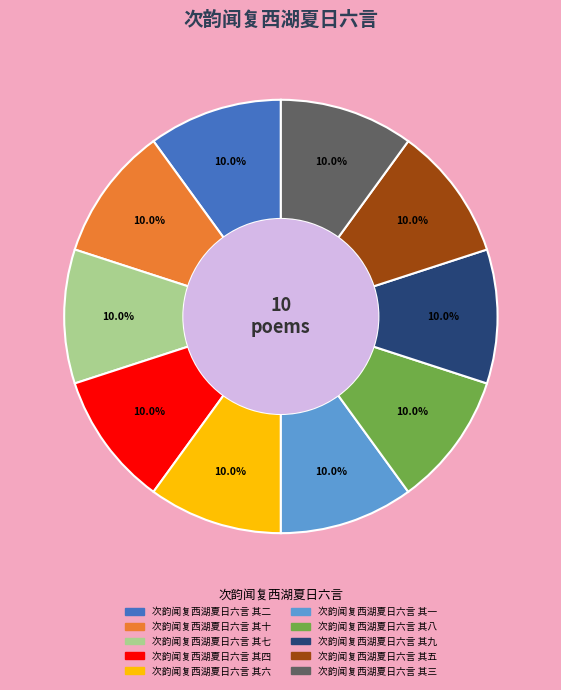

What percentage do 次韵闻复西湖夏日六言 其八 and 次韵闻复西湖夏日六言 其三 together represent?

20.0%